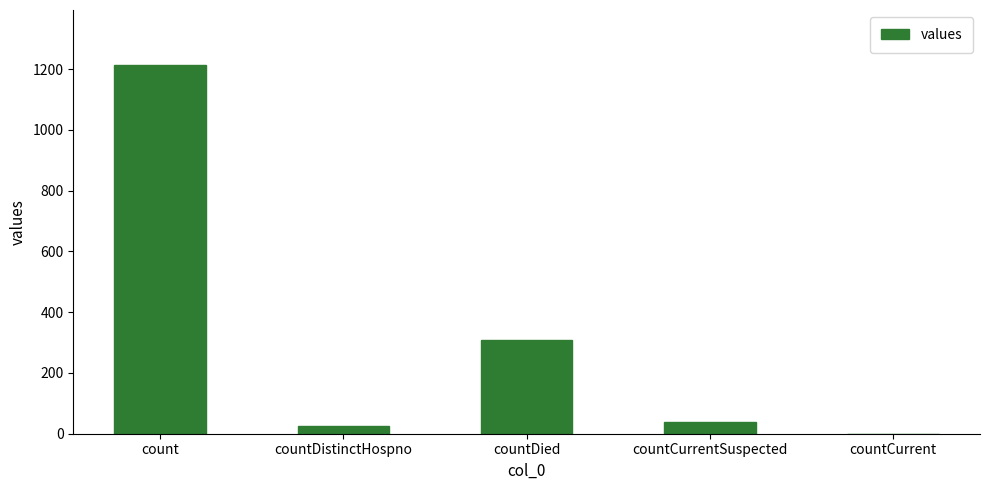

Is it true that the value at count is 477?

False